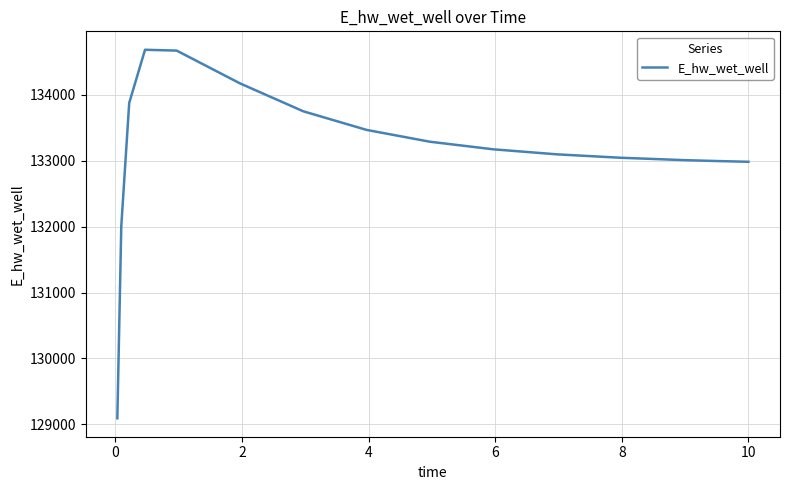

What is the maximum value shown in the chart?

134686.5